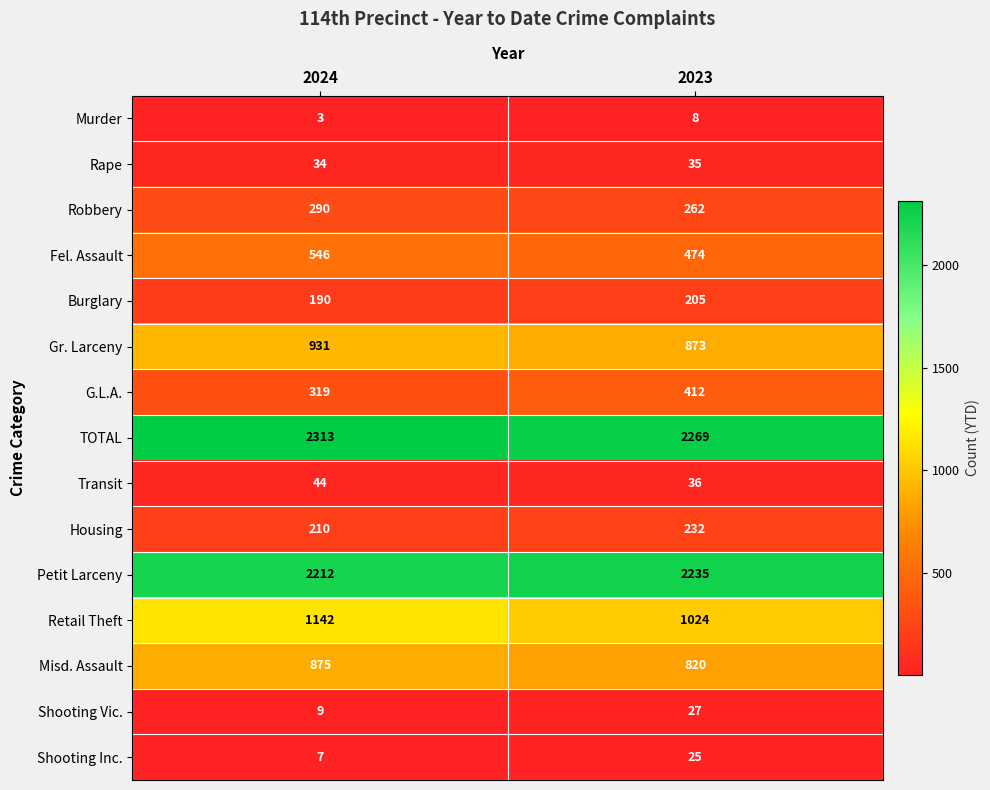

What is the difference between the highest and lowest values at 2023?

2261